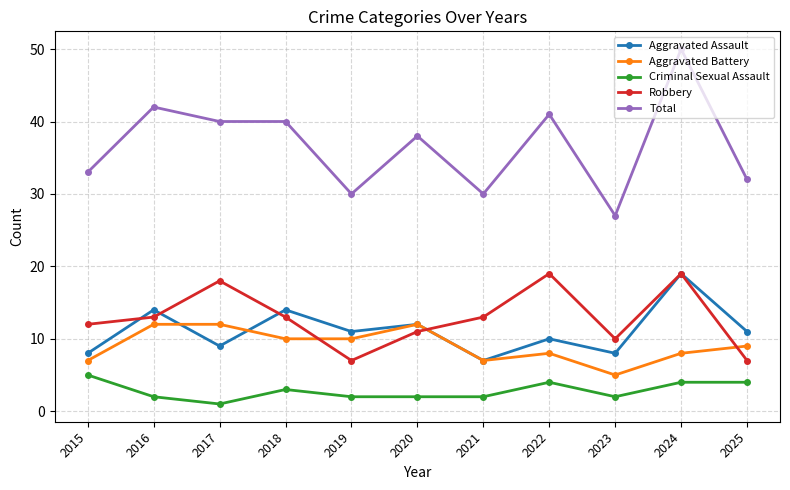

What is the approximate value of Criminal Sexual Assault at 2024?

4